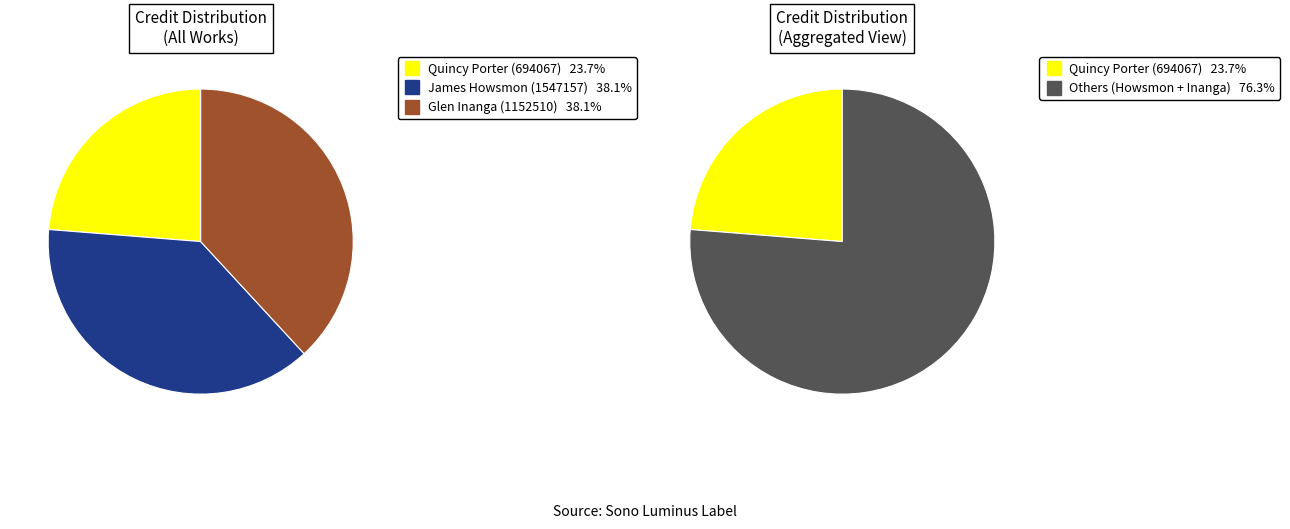

True or false: Glen Inanga (1152510) accounts for 25% of the total.

False